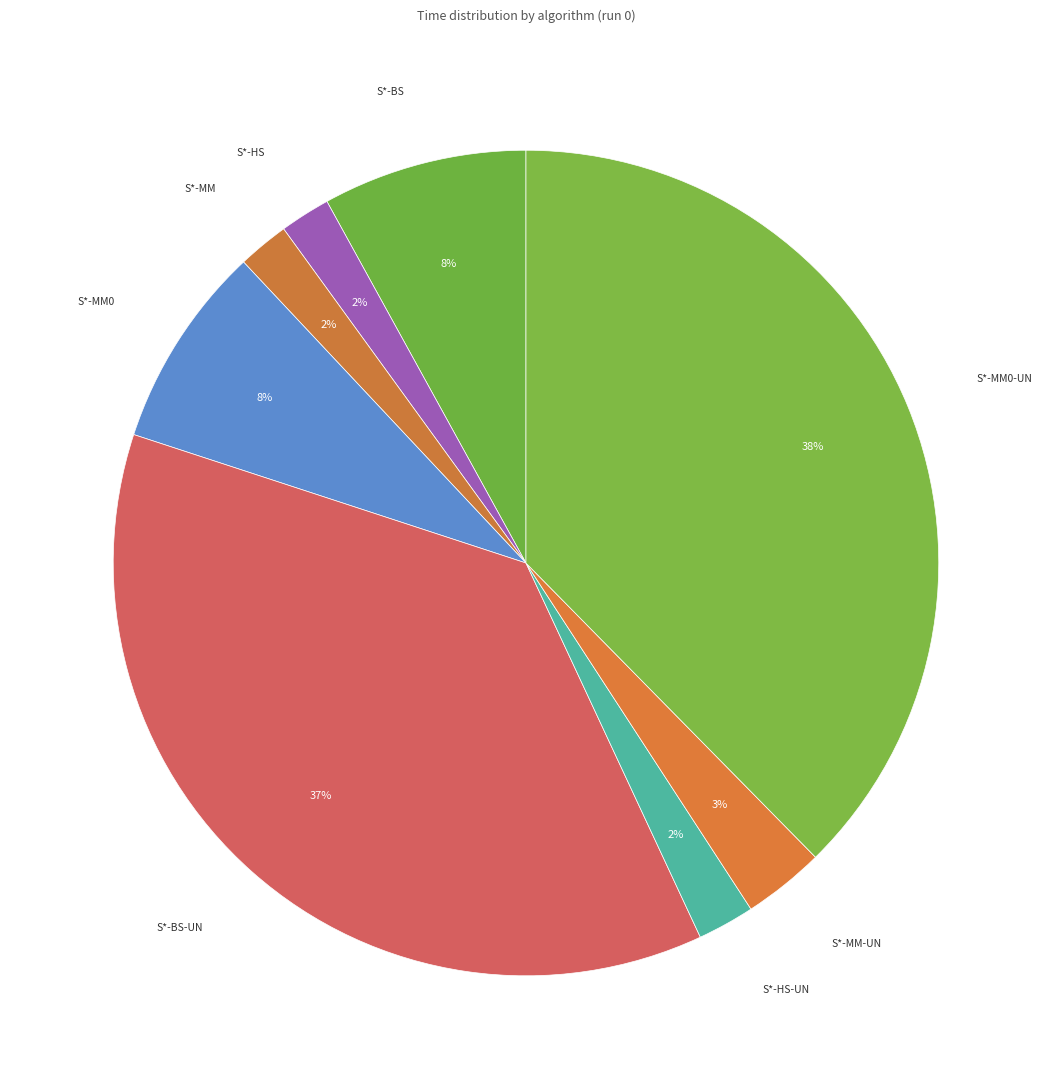

Does S*-BS-UN represent more than half of the total?

No